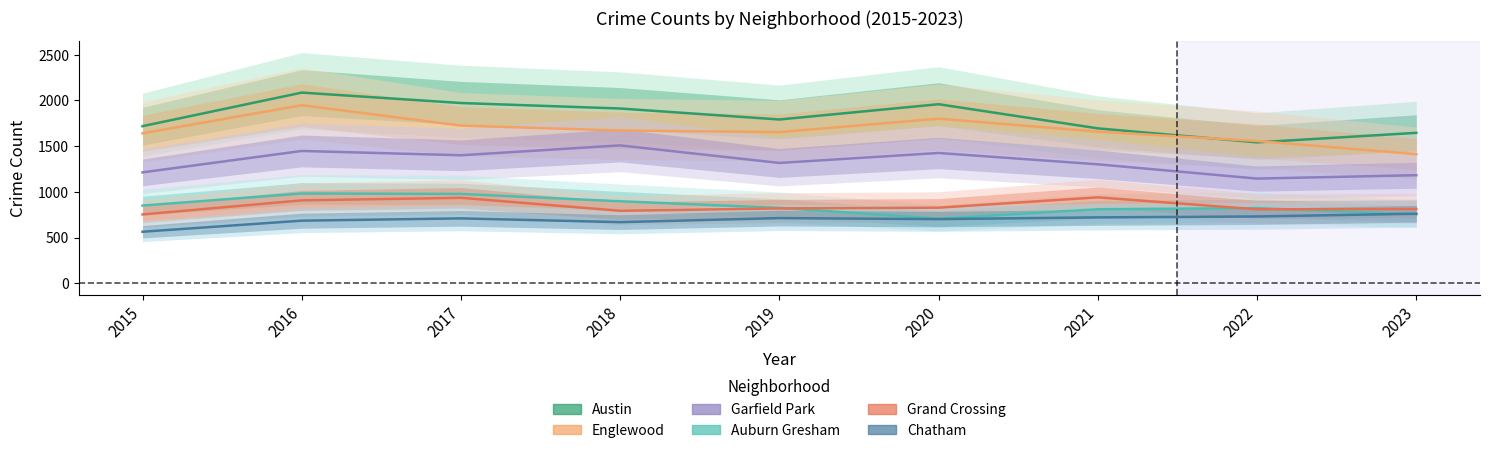

Reading left to right, transcribe all the data shown in this chart.

Austin: 1719	2086	1972	1912	1792	1959	1695	1542	1646
Englewood: 1641	1948	1725	1672	1654	1801	1659	1557	1413
Garfield Park: 1214	1448	1401	1509	1317	1426	1302	1146	1183
Auburn Gresham: 851	983	978	898	826	708	811	823	755
Grand Crossing: 754	908	936	794	820	828	941	810	813
Chatham: 565	686	711	670	714	703	722	732	762